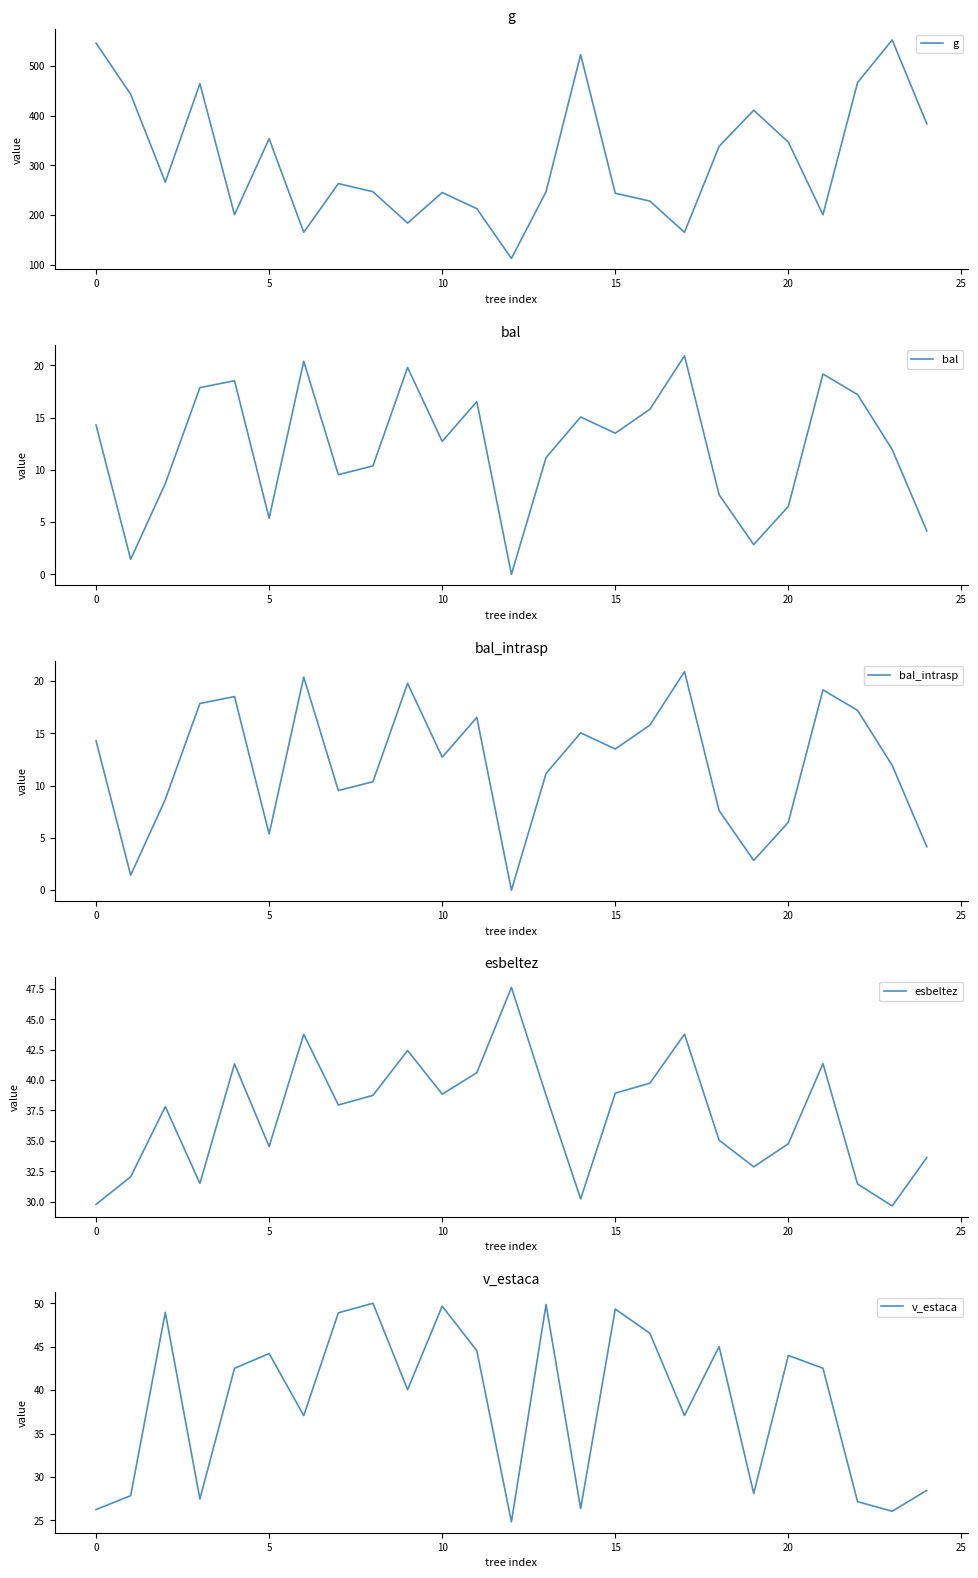

Is the value of bal_intrasp at 19 greater than the value of esbeltez at 10?

No